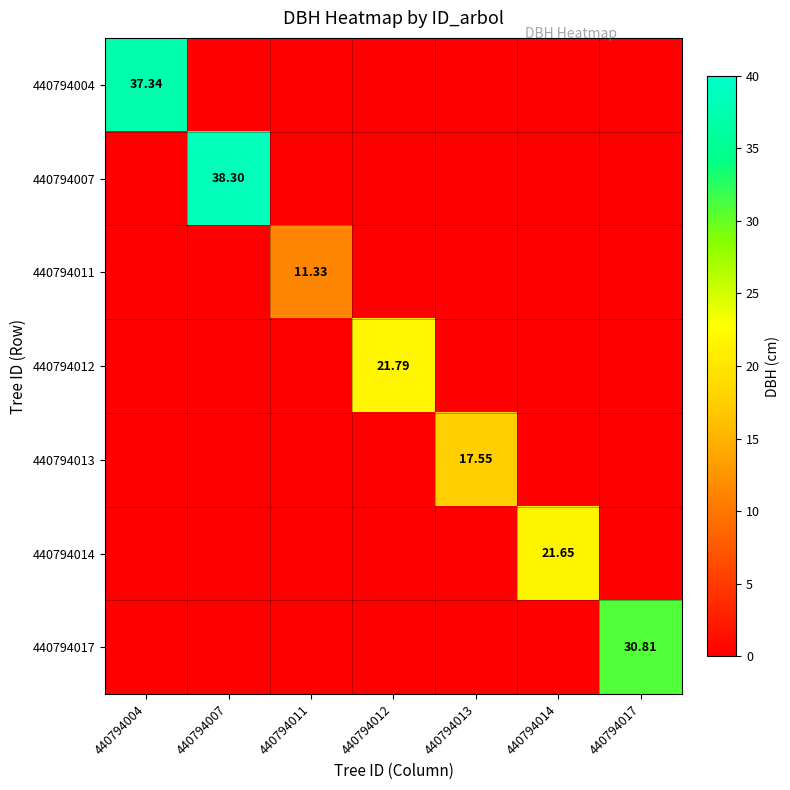

Which category has the highest value across all series?

440794007